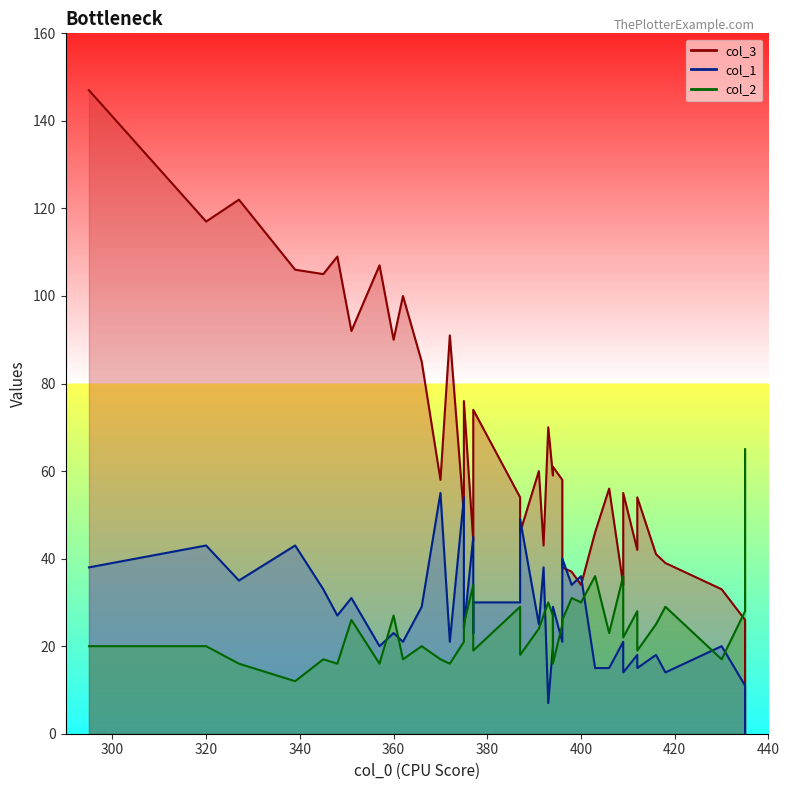

How many values in the col_2 series are below 25?

20